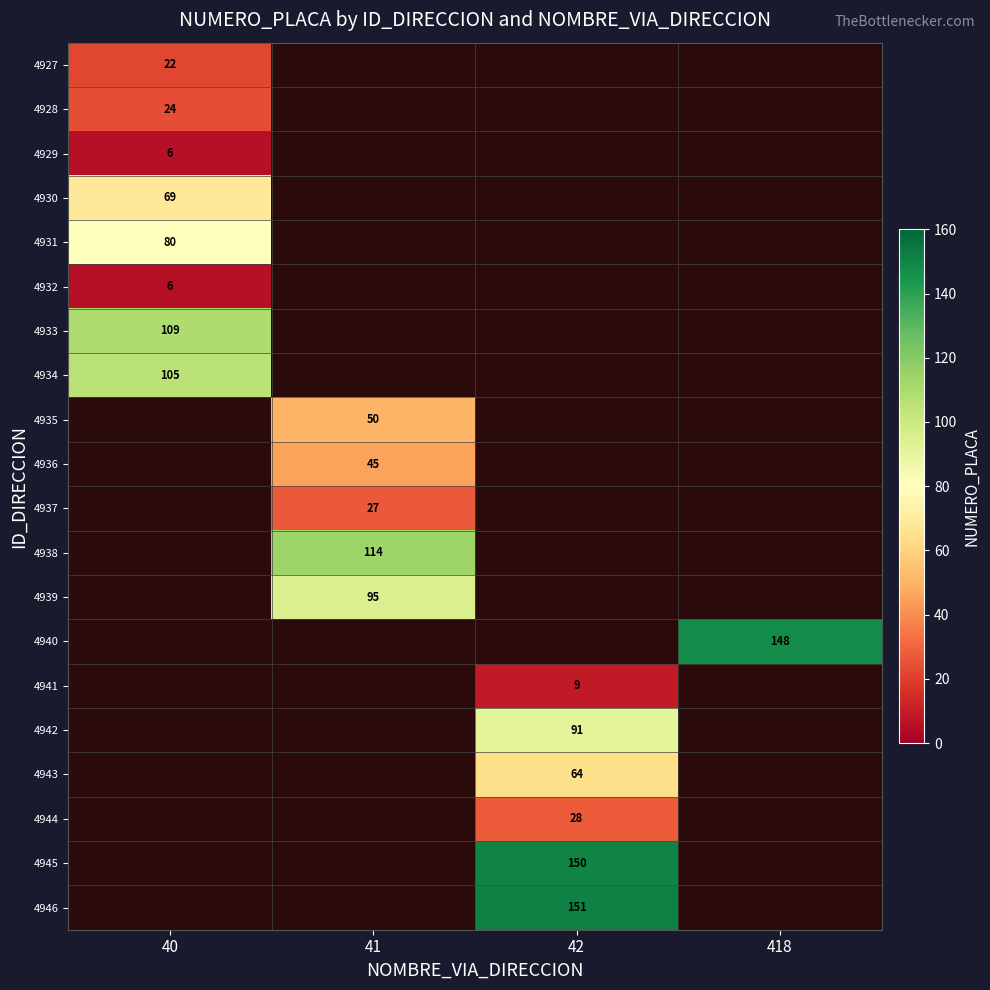

The 4941 series shows 3.7 at 42. True or false?

False